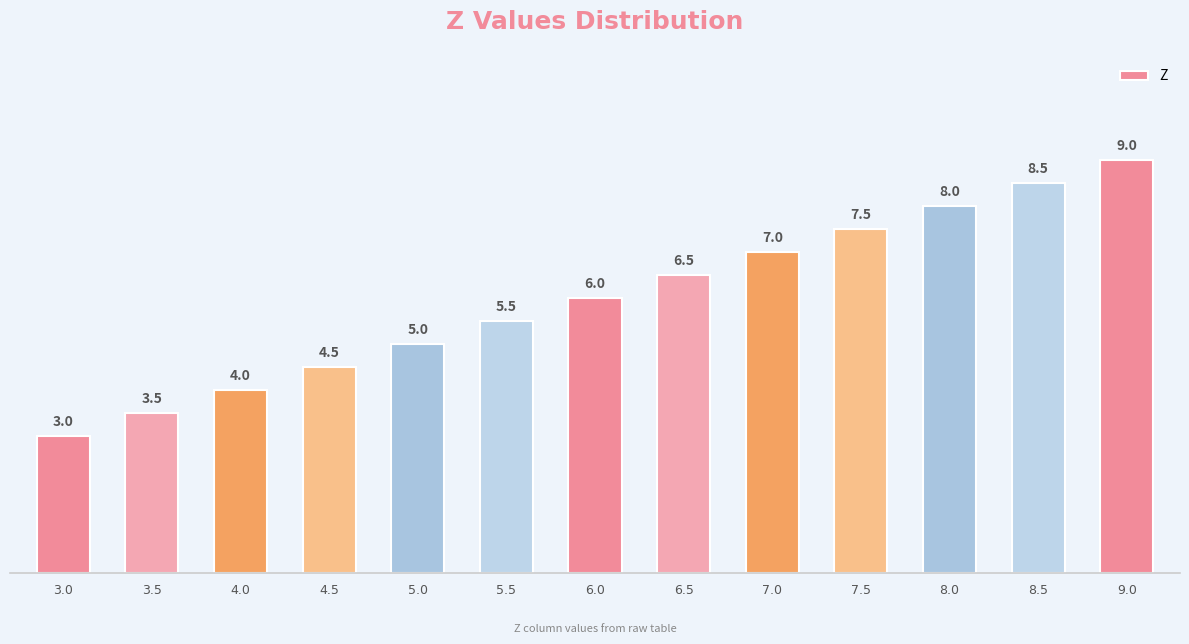

How many distinct data groups are displayed?

1